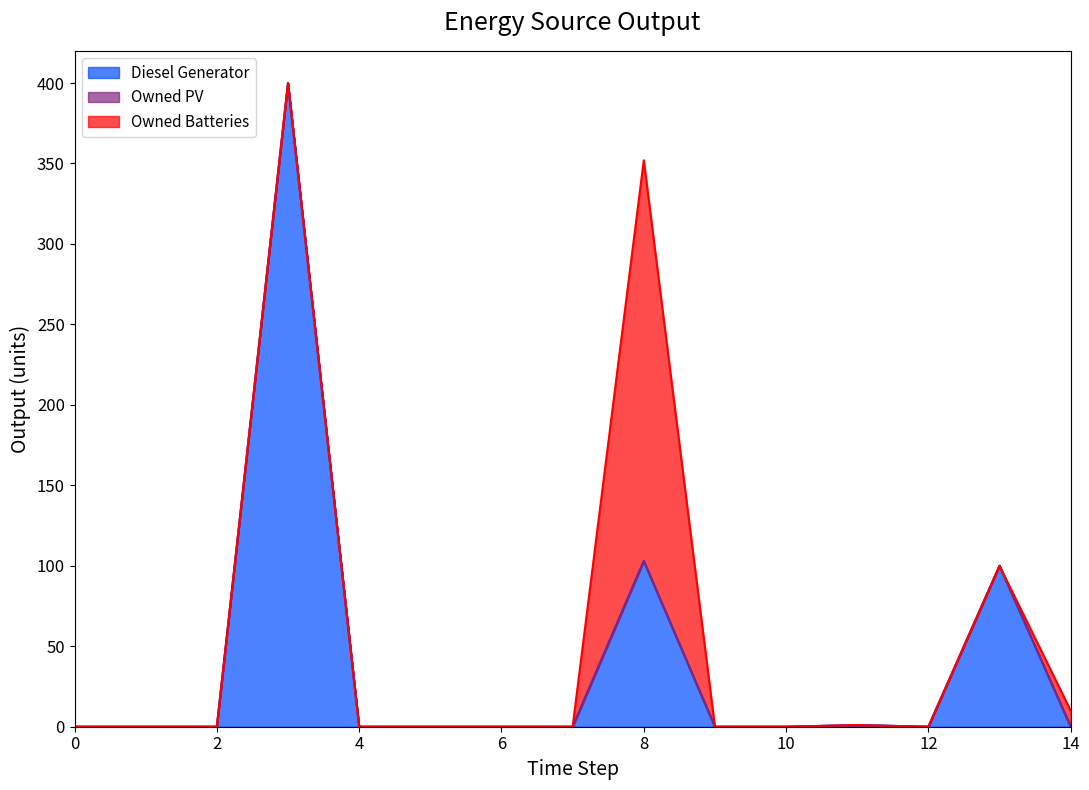

Reading left to right, extract all data points from this chart.

Diesel Generator: 0	0	0	400	0	0	0	0	103	0	0	1	0	100	0
Owned PV: 0	0	0	0	0	0	0	0	0	0	0	0	0	0	0
Owned Batteries: 0	0	0	0	0	0	0	0	249	0	0	0	0	0	10